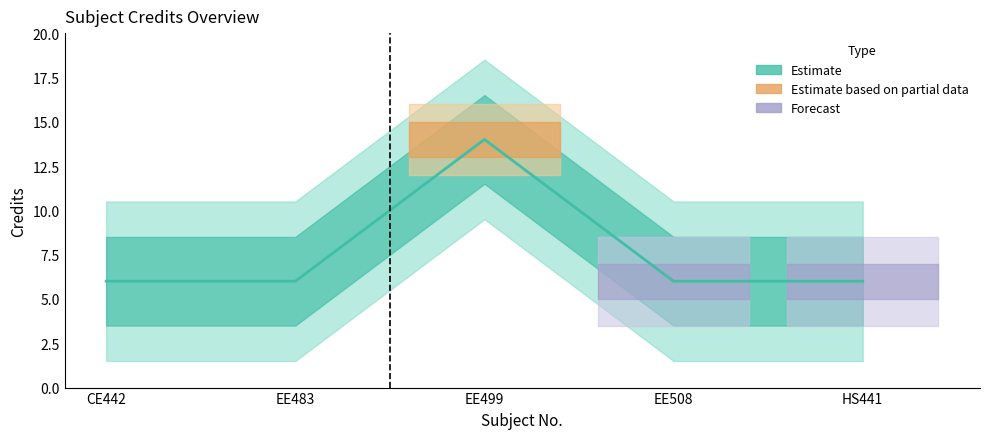

How many values exceed 6?

1